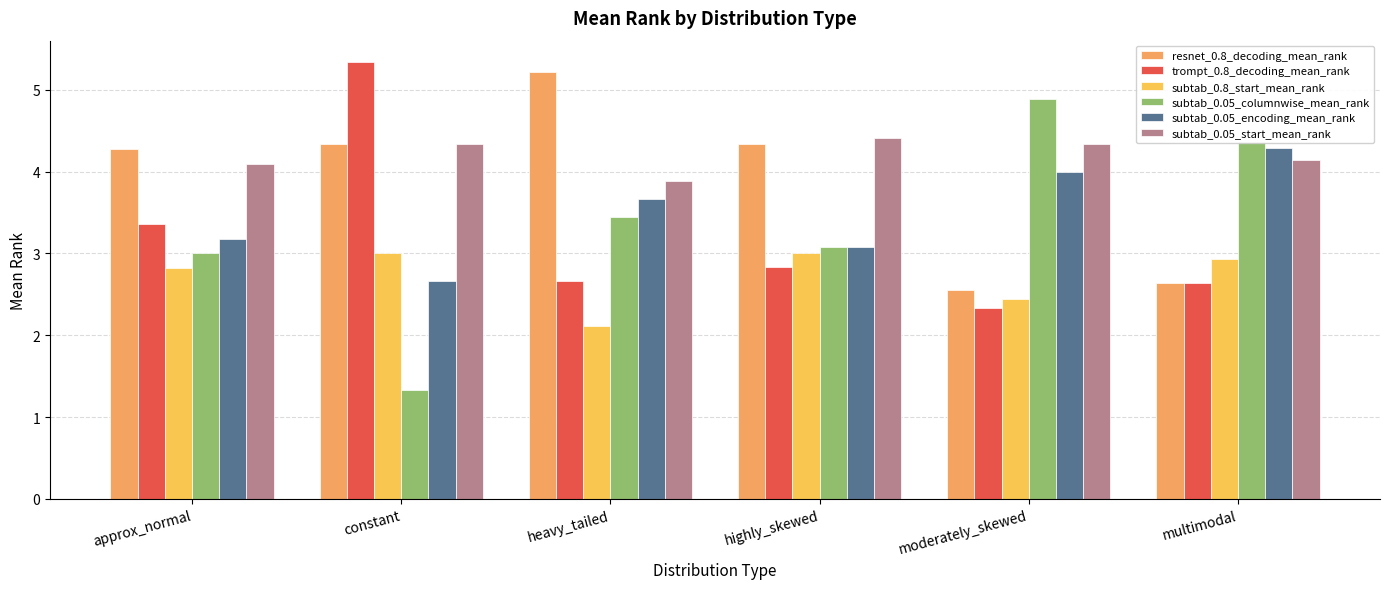

Rank the series at highly_skewed from highest to lowest value.

subtab_0.05_start_mean_rank, resnet_0.8_decoding_mean_rank, subtab_0.05_columnwise_mean_rank, subtab_0.05_encoding_mean_rank, subtab_0.8_start_mean_rank, trompt_0.8_decoding_mean_rank